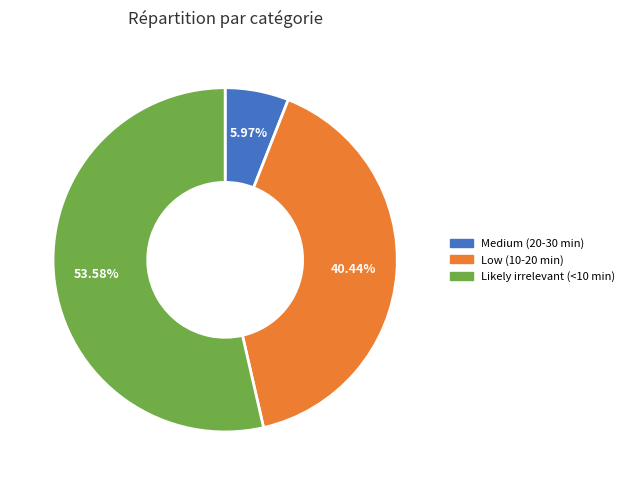

What percentage is NOT represented by Low (10-20 min)?

59.6%